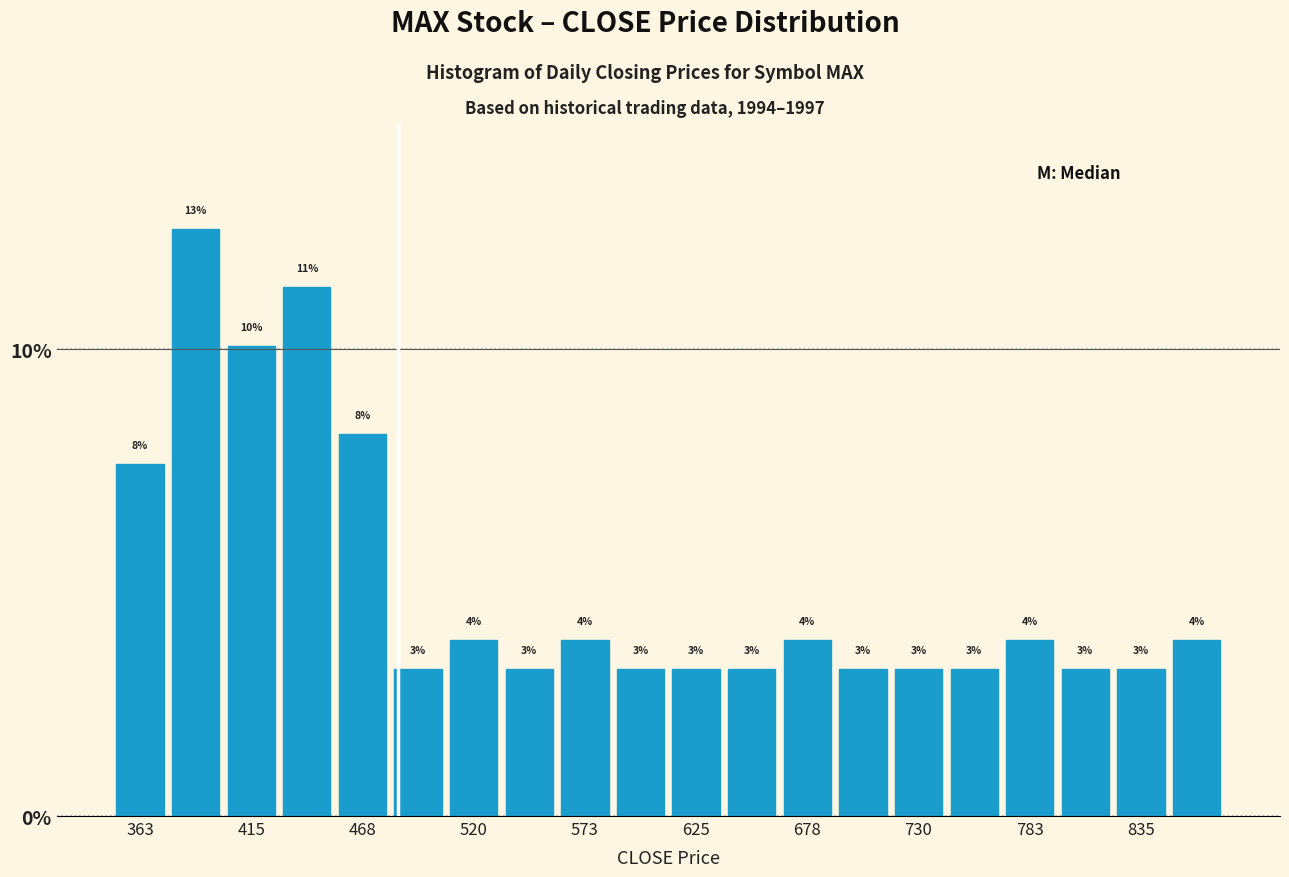

Read against the x-axis, roughly where is the centre of the tallest bar?

390